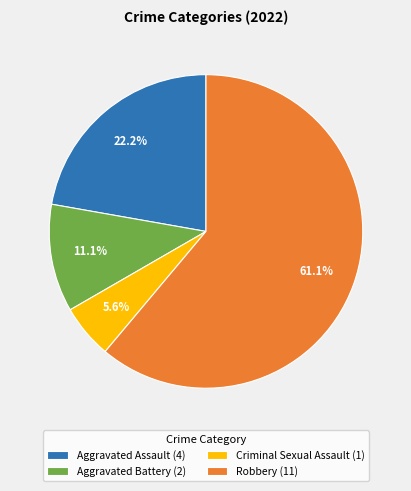

Combined, what portion of the pie is Criminal Sexual Assault and Aggravated Battery?

16.7%